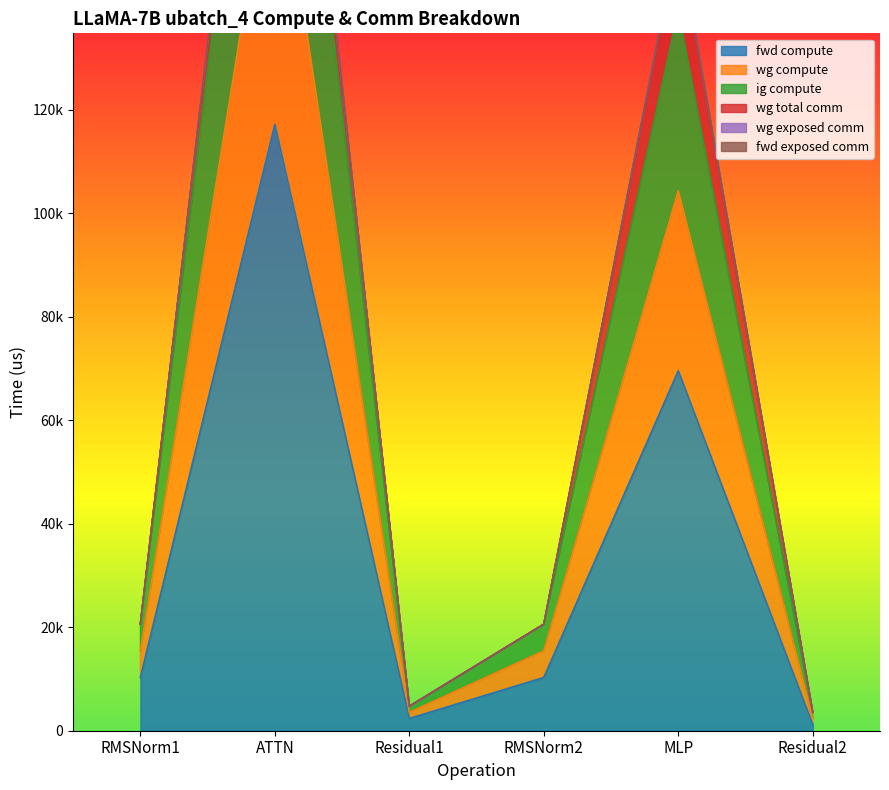

Which series has the widest spread of values?

wg compute